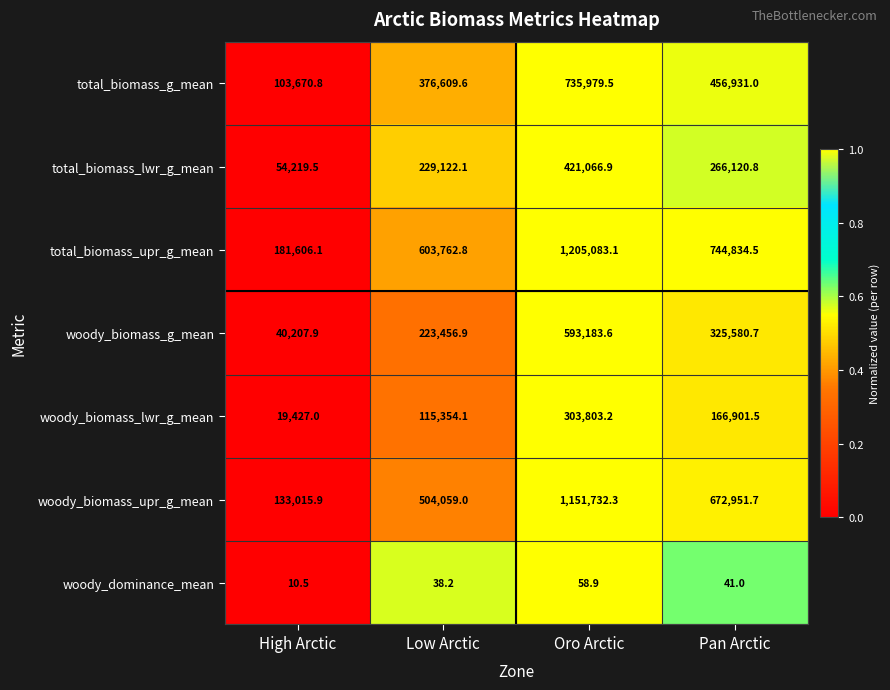

Reading right to left, transcribe all the data shown in this chart.

total_biomass_g_mean: 456931.0	735979.5	376609.6	103670.8
total_biomass_lwr_g_mean: 266120.8	421066.9	229122.1	54219.5
total_biomass_upr_g_mean: 744834.5	1205083.1	603762.8	181606.1
woody_biomass_g_mean: 325580.7	593183.6	223456.9	40207.9
woody_biomass_lwr_g_mean: 166901.5	303803.2	115354.1	19427.0
woody_biomass_upr_g_mean: 672951.7	1151732.3	504059.0	133015.9
woody_dominance_mean: 41.0	58.9	38.2	10.5